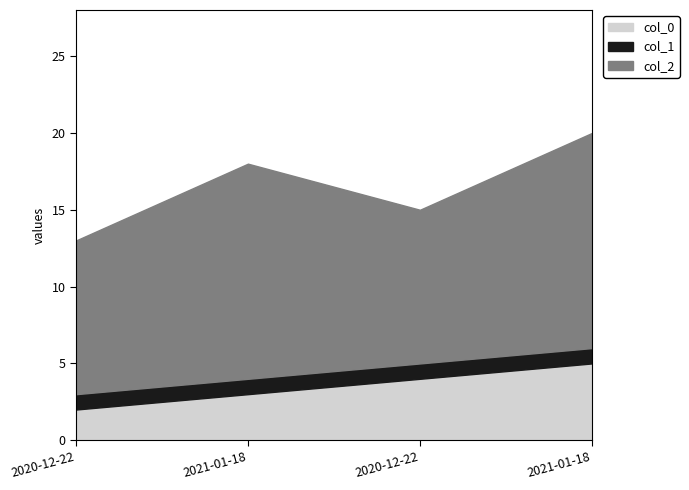

What is the sum of all col_0 values?

14